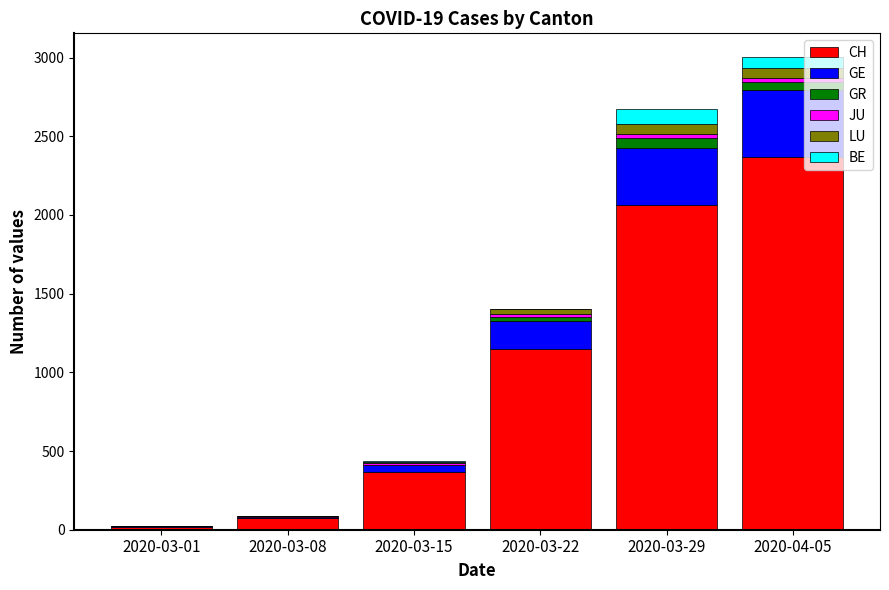

Which category has the highest value in the CH series?

2020-04-05